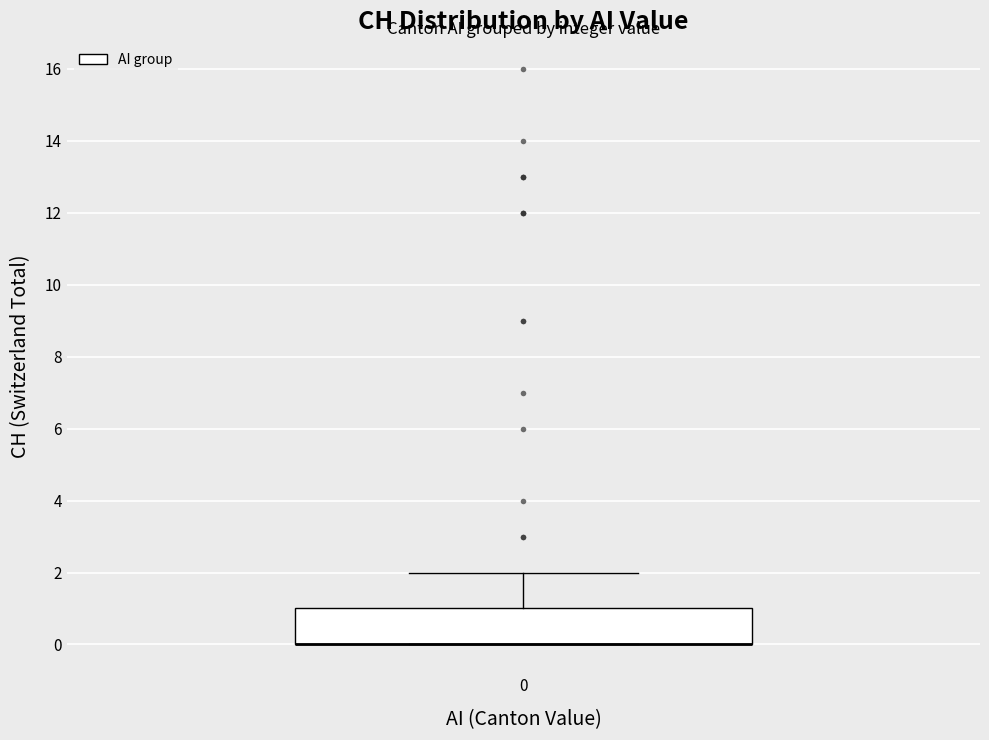

Where does the upper whisker of the box at x = 0 end on the y-axis? The values are not printed on the chart, so give them approximately, as read against the axis.

2